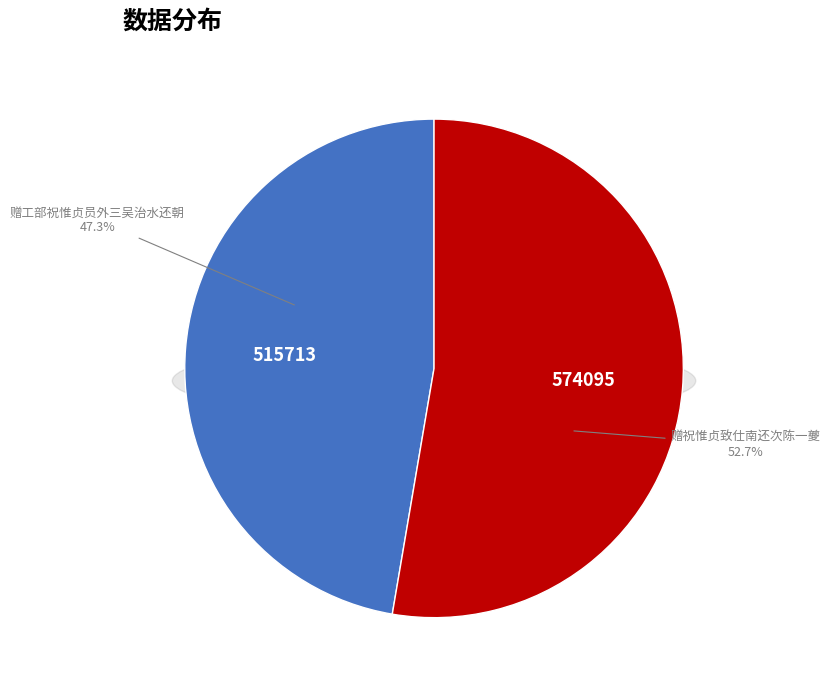

Is 赠工部祝惟贞员外三吴治水还朝 the majority of the pie?

No